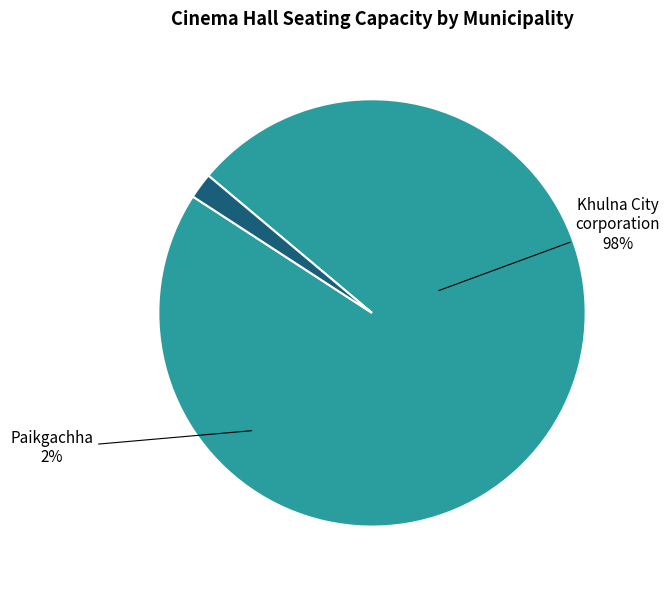

To the nearest percent, what is the combined percentage of Khulna City corporation and Paikgachha?

100%